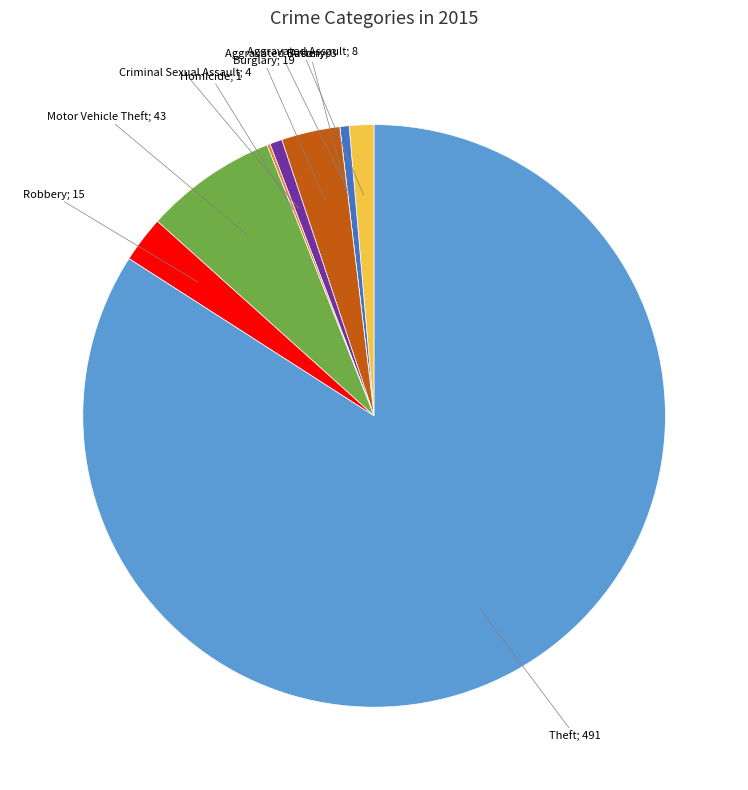

Does any single category account for the majority?

Yes